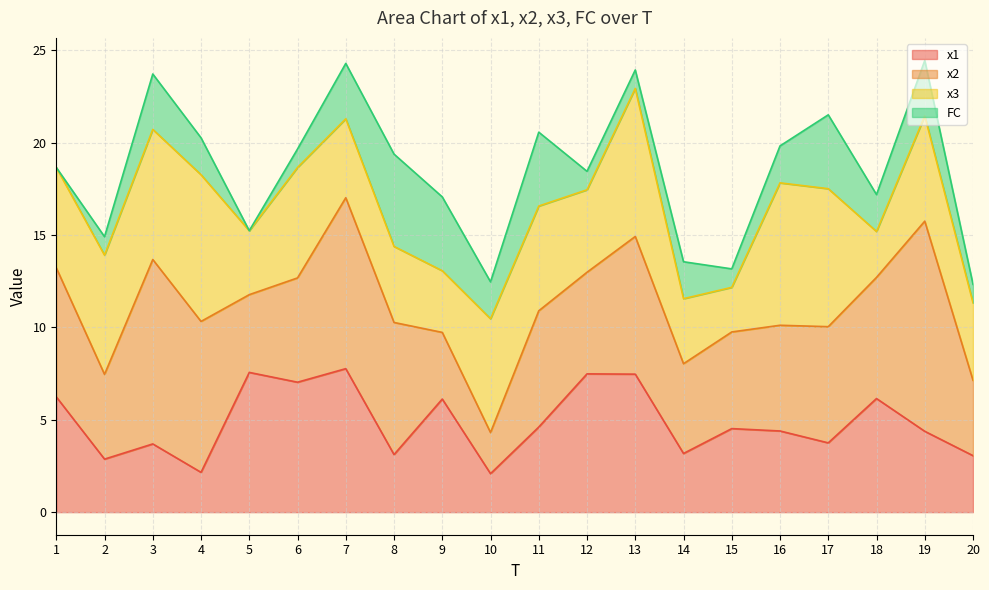

What is the total value across all series at 12?

18.5